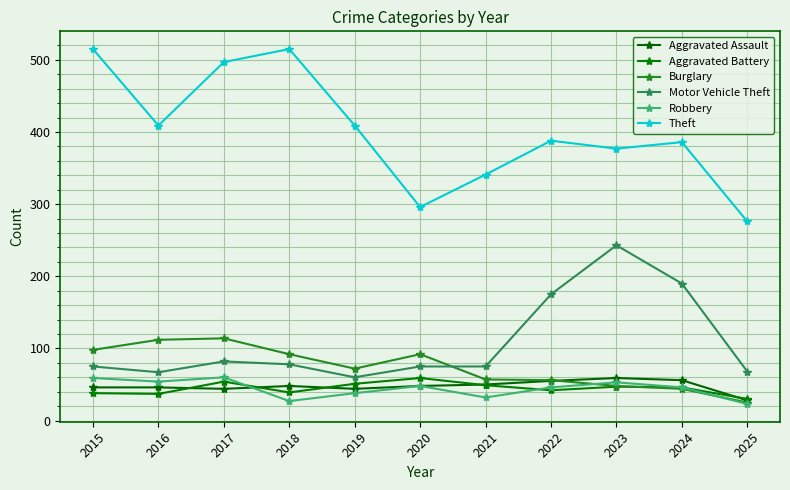

Is it true that Theft equals 228 at 2015?

False